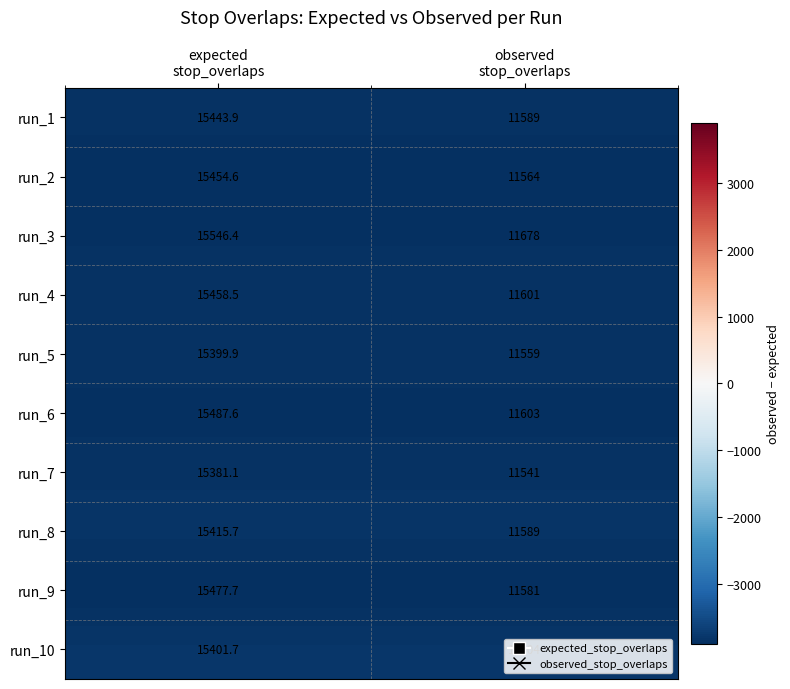

Which series has the widest spread of values?

run_9